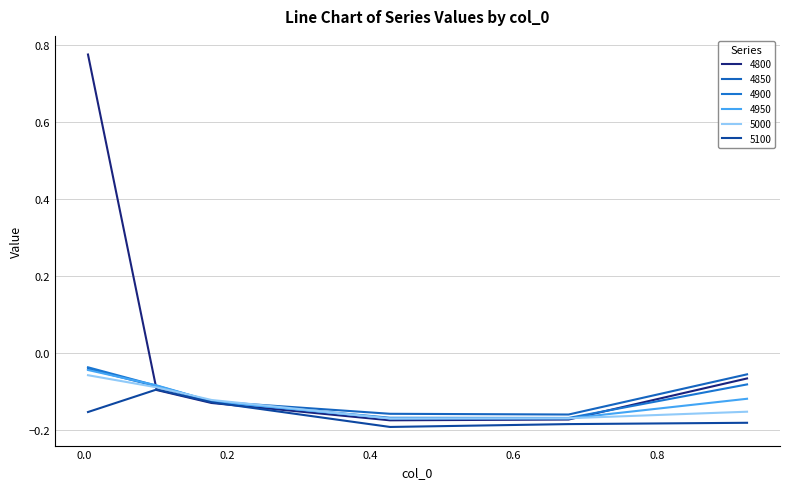

How many lines are shown in the chart?

6